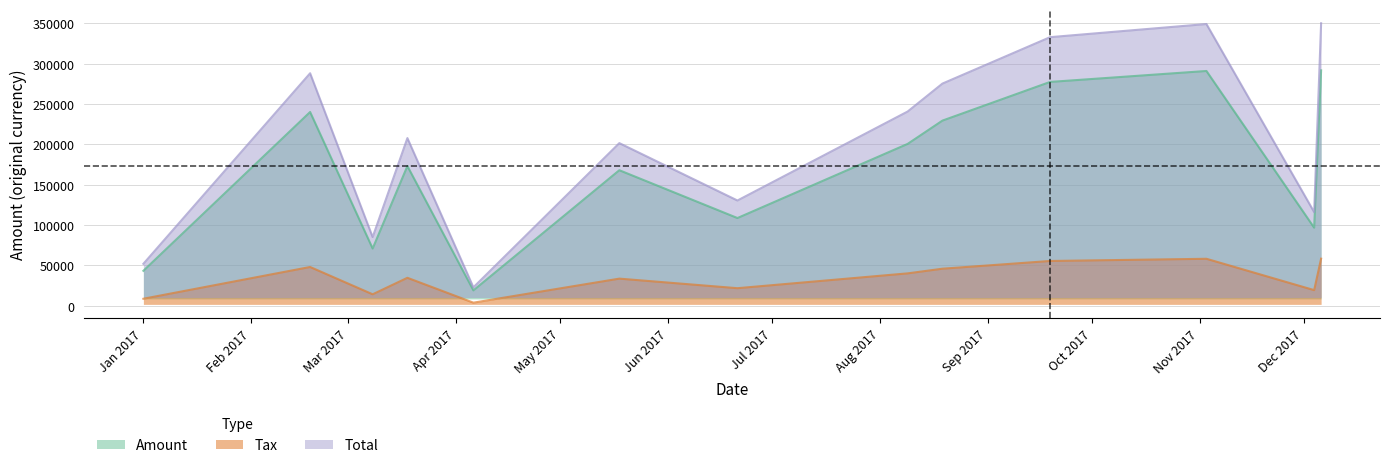

At how many categories does at least one series exceed 133299?

8